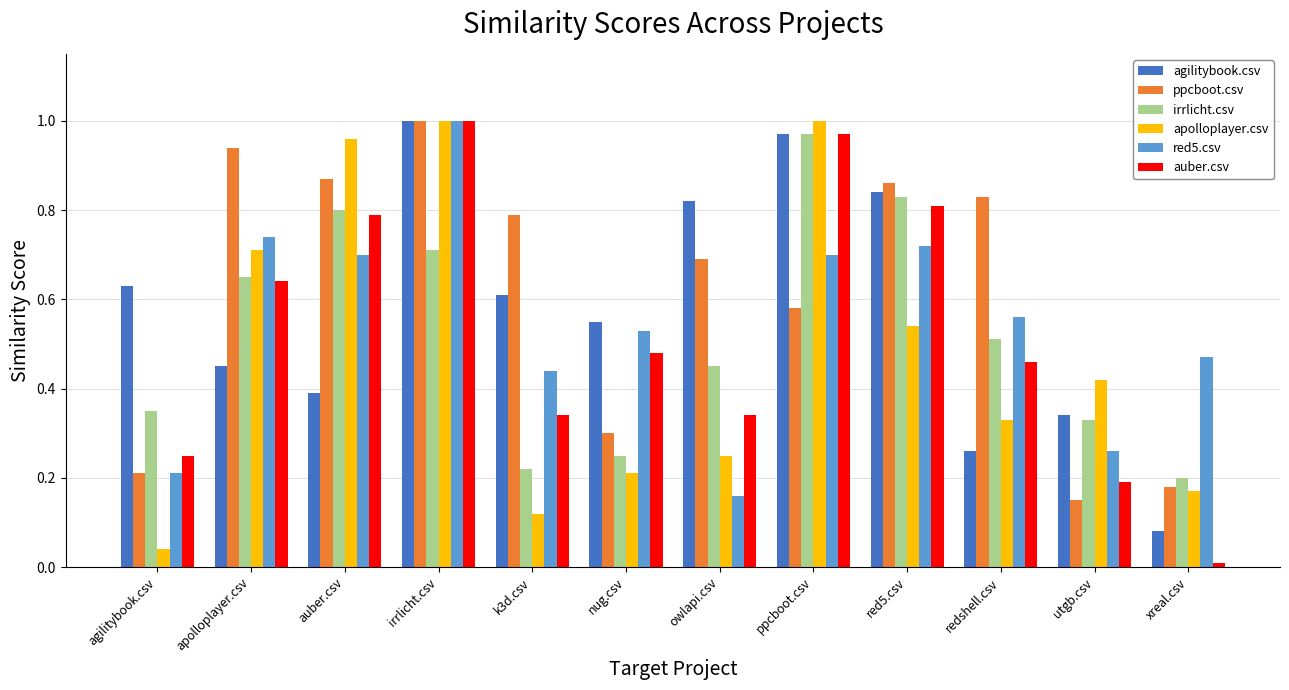

Between k3d.csv and redshell.csv, which series saw the biggest shift?

agilitybook.csv